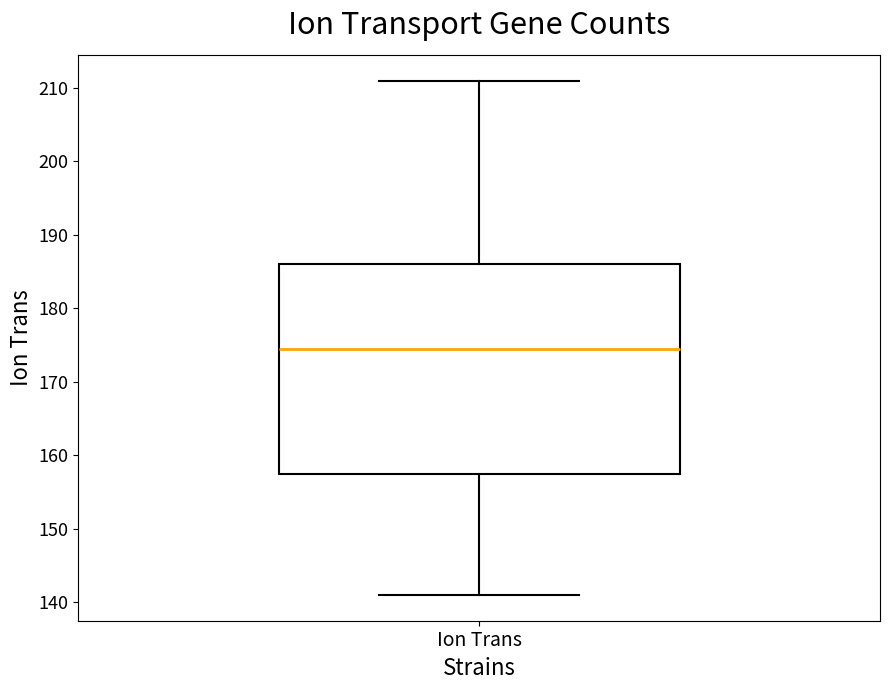

Where does the upper whisker of the box for Ion Trans end on the y-axis? The values are not printed on the chart, so give them approximately, as read against the axis.

211